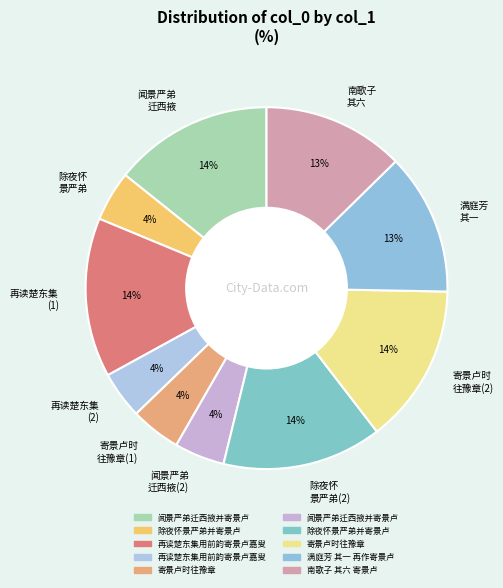

How many segments does this pie chart have?

10